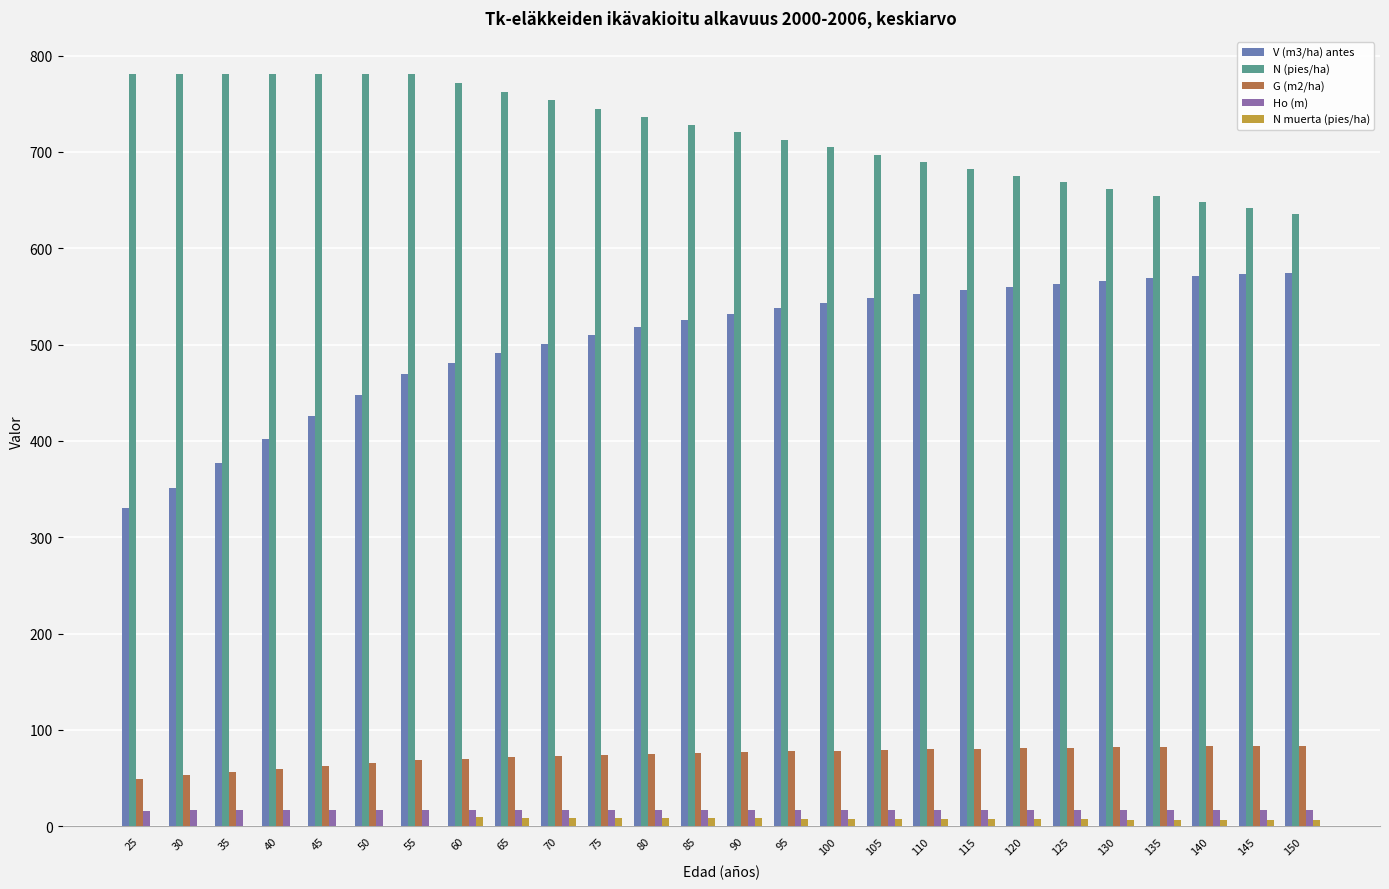

Read the V (m3/ha) antes value at 65.

491.3